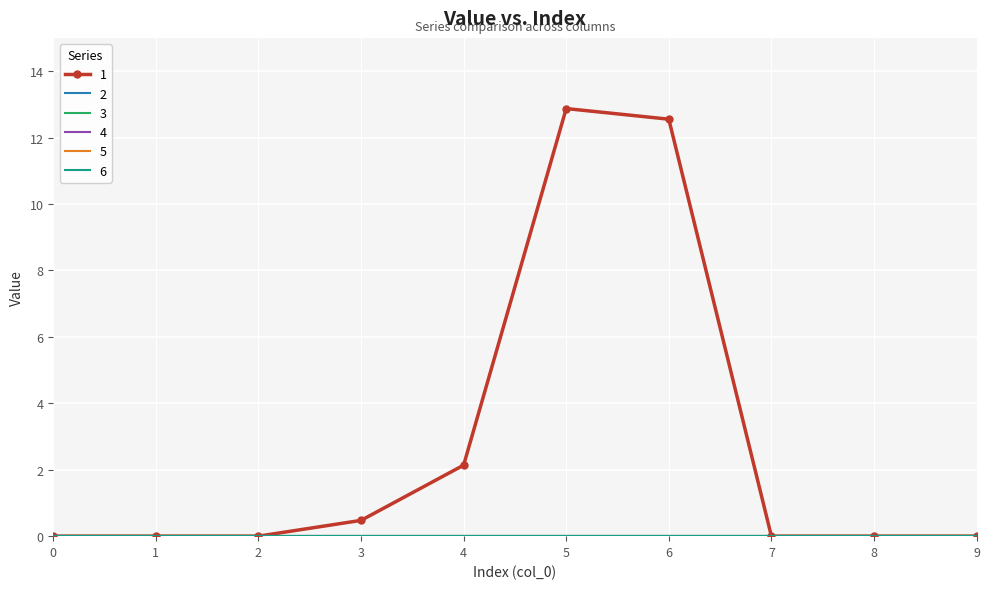

What is the greatest value displayed?

12.9